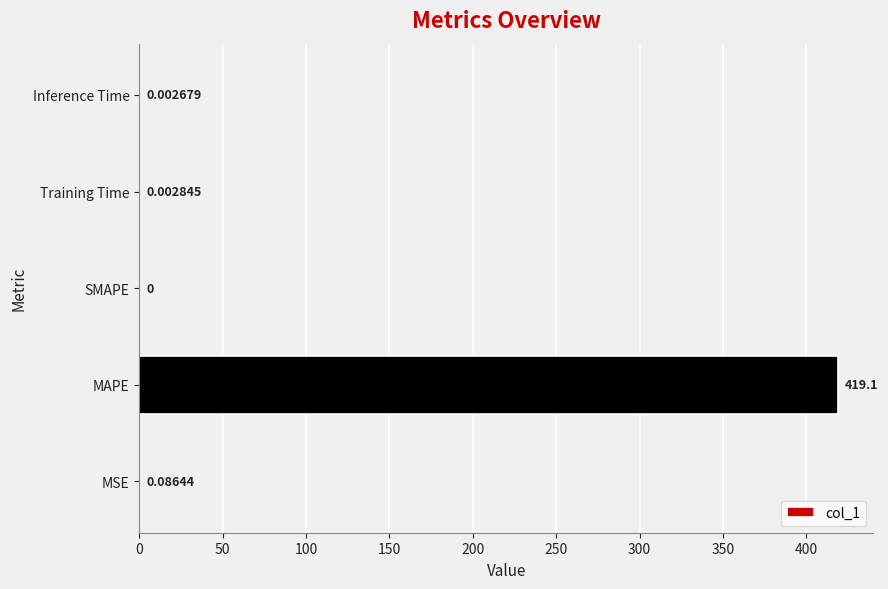

What is the sum of all values?

419.1